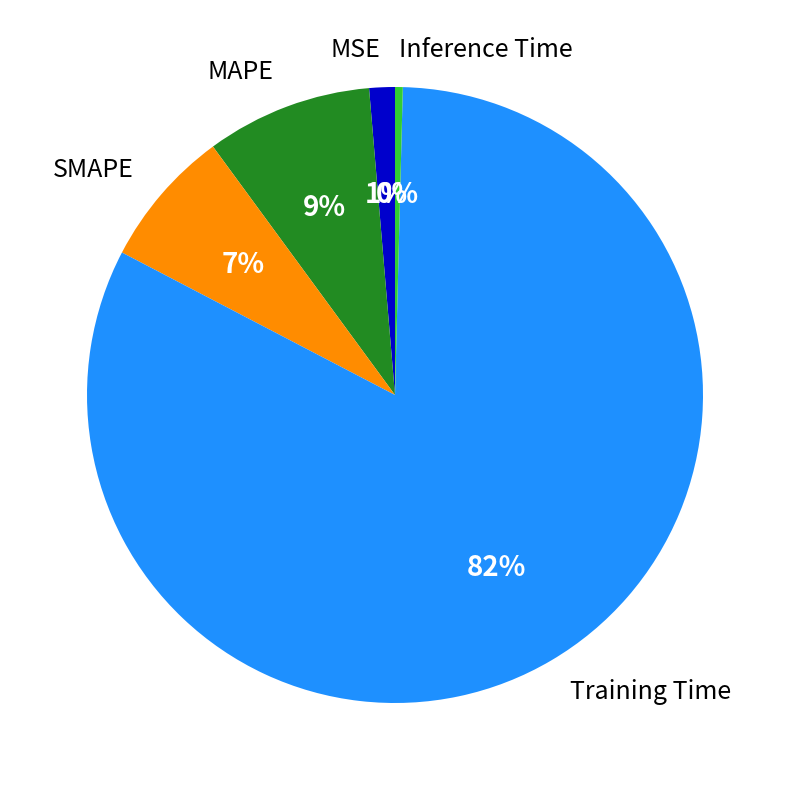

Does SMAPE represent more than half of the total?

No